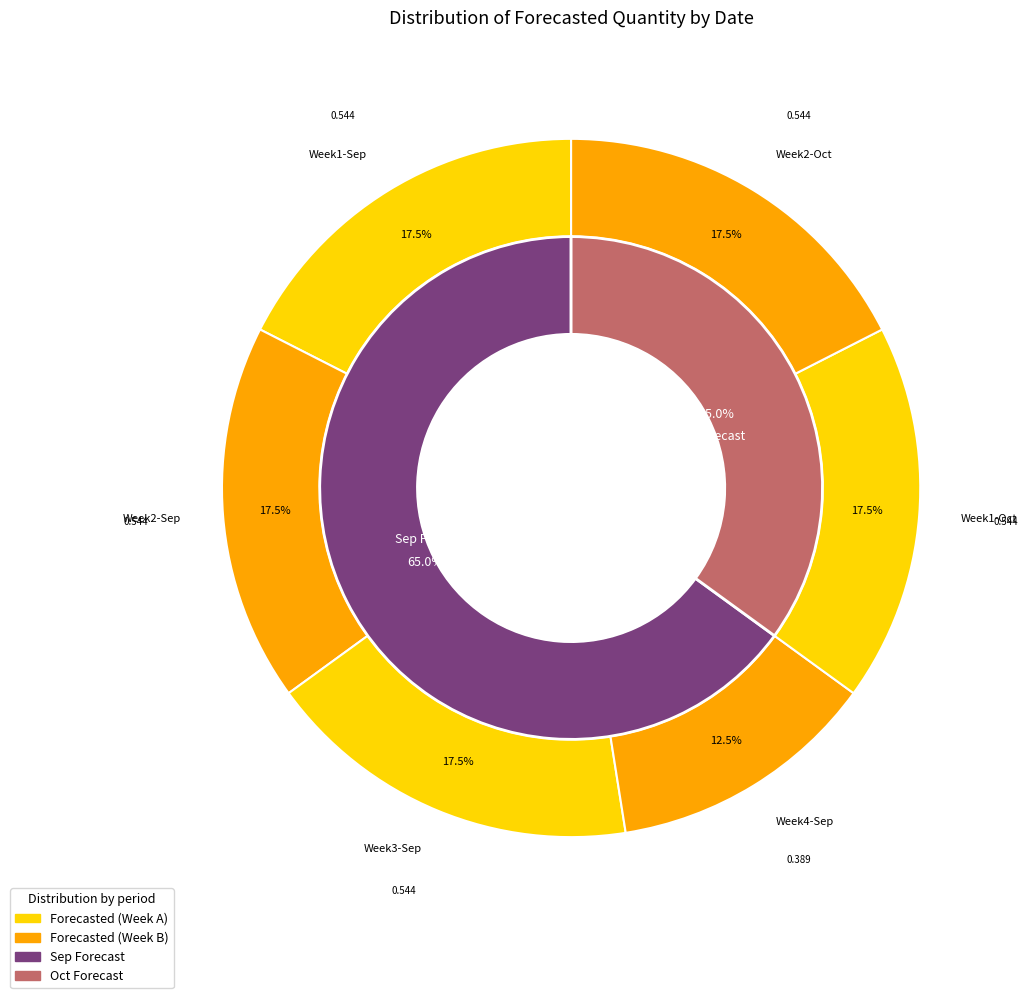

The 2011-10-12 slice represents 1% of the pie. True or false?

False